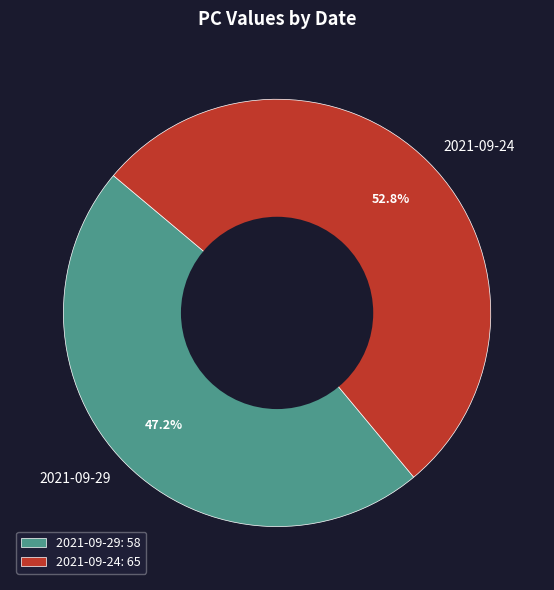

To the nearest percent, what portion does 2021-09-24 represent?

53%